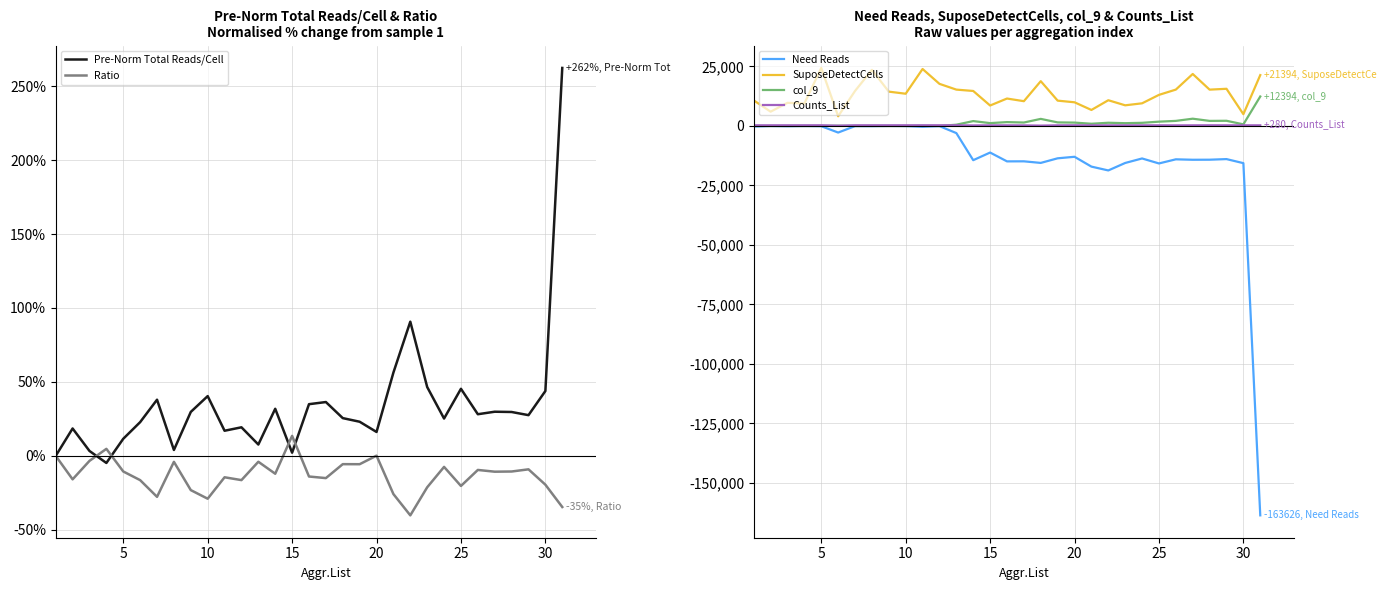

True or false: Need Reads and Pre-Norm Total Reads/Cell intersect in this chart.

False